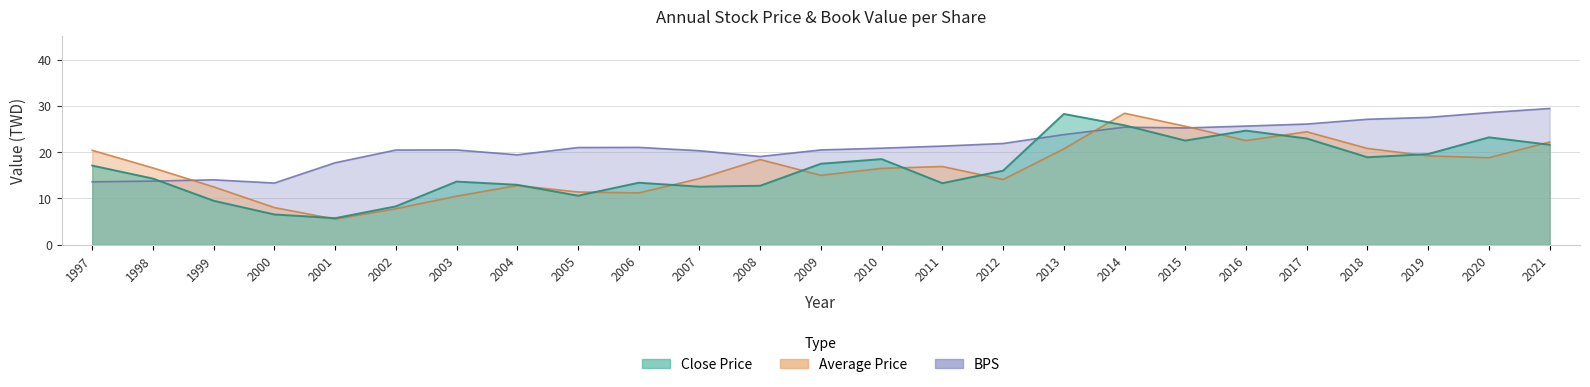

Which series has the largest total across all categories?

BPS